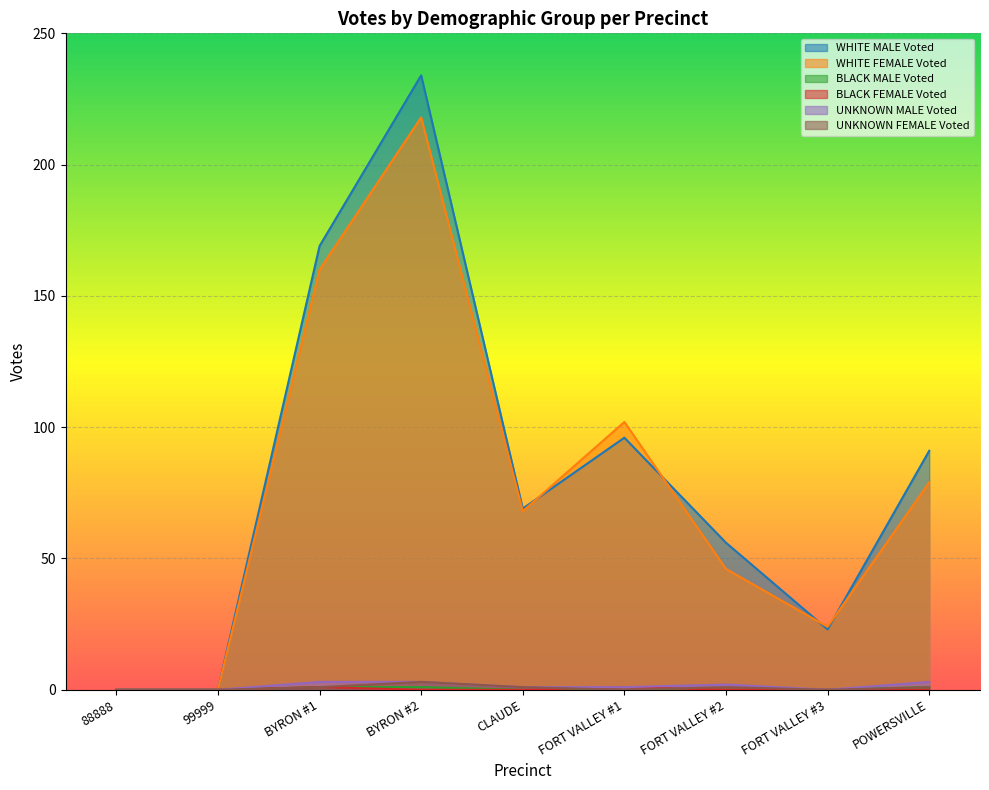

What is the maximum value shown in the chart?

234